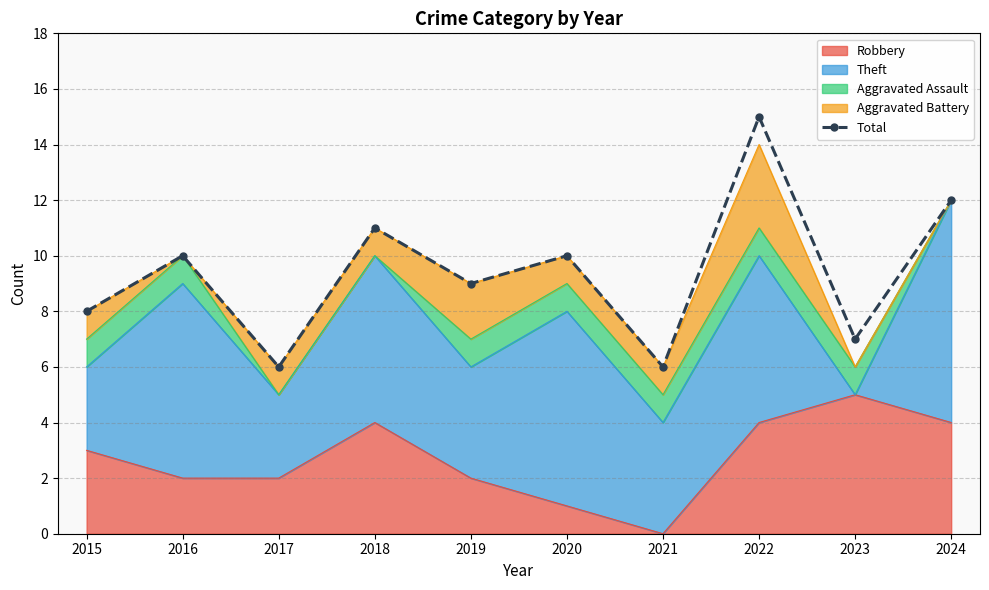

How many points are lower than both their immediate neighbors (excluding endpoints)?

4